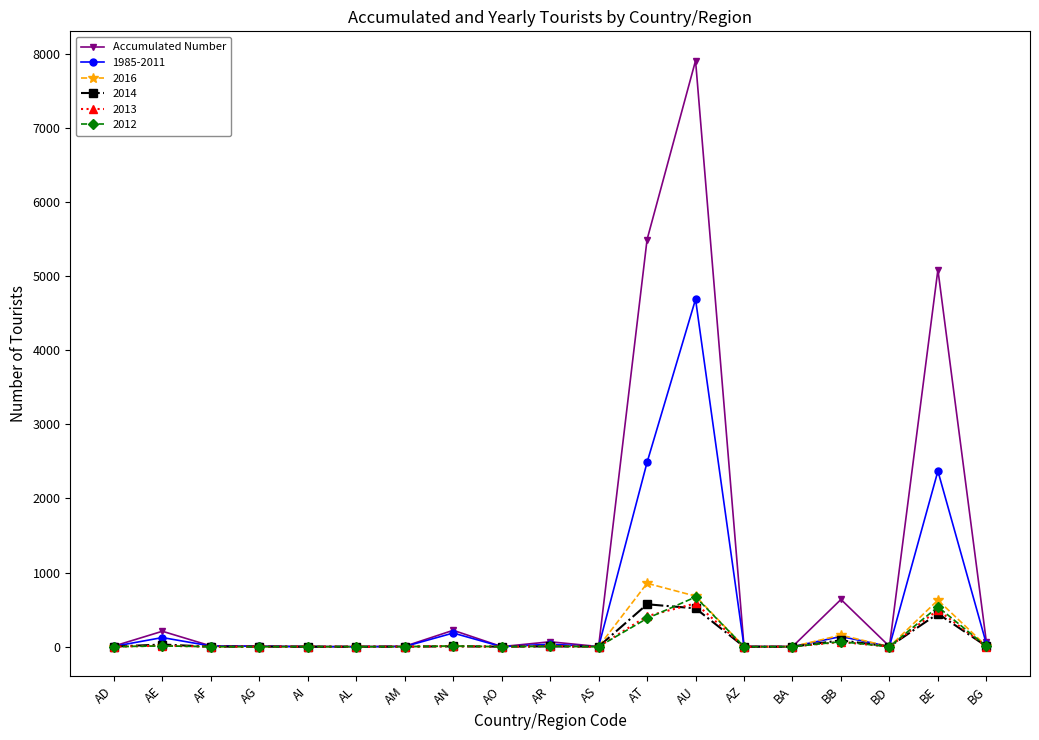

Which series has the widest spread of values?

Accumulated Number